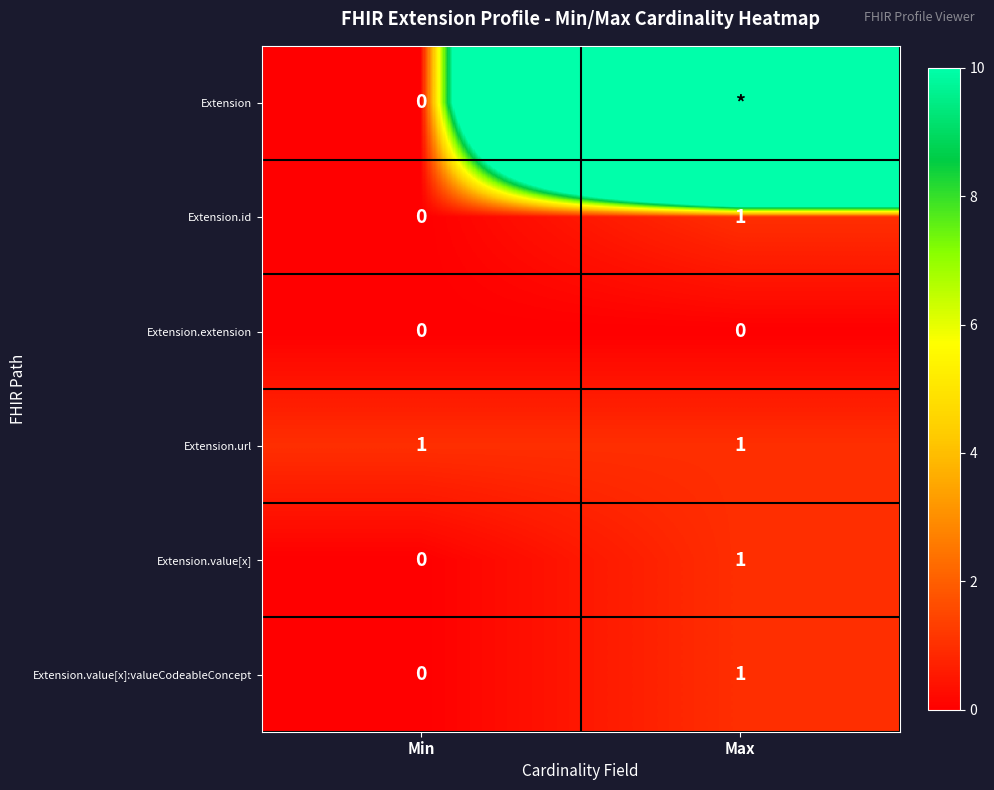

At how many categories does at least one series exceed 98?

1